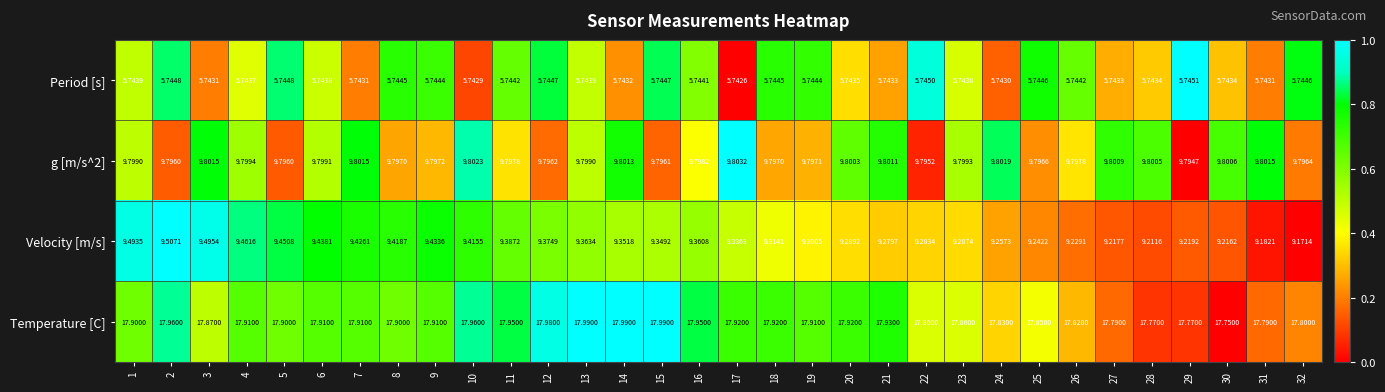

Which series has the widest spread of values?

Velocity [m/s]